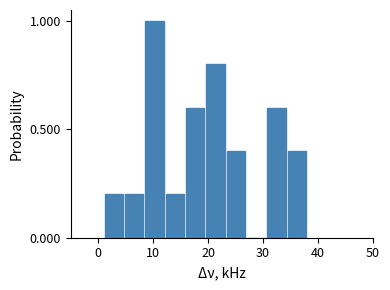

Read against the x-axis, roughly where is the centre of the tallest bar?

10